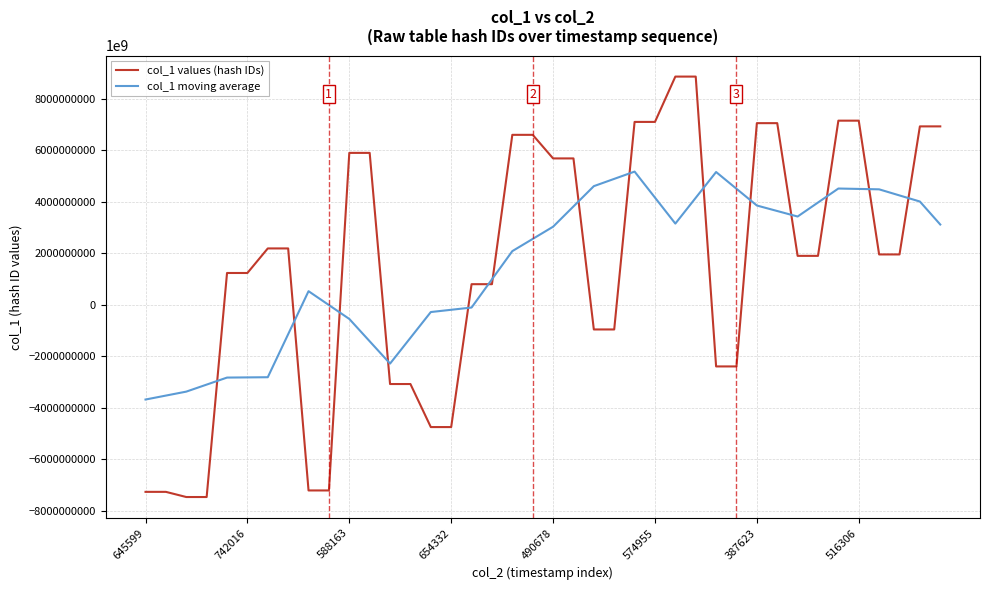

Which series has the largest range (max minus min)?

col_1 values (hash IDs)